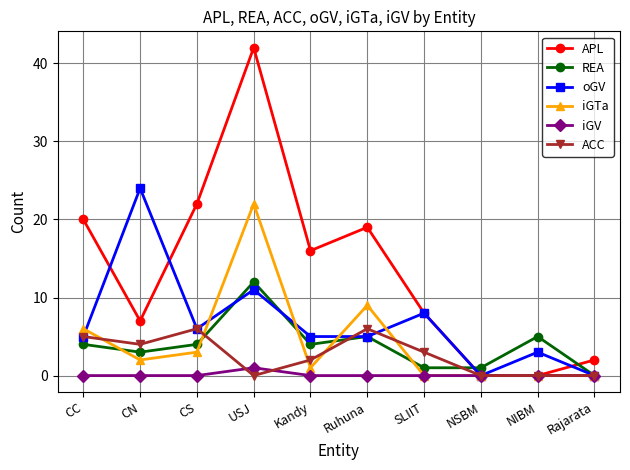

What is the spread (max minus min) of values at NSBM?

1